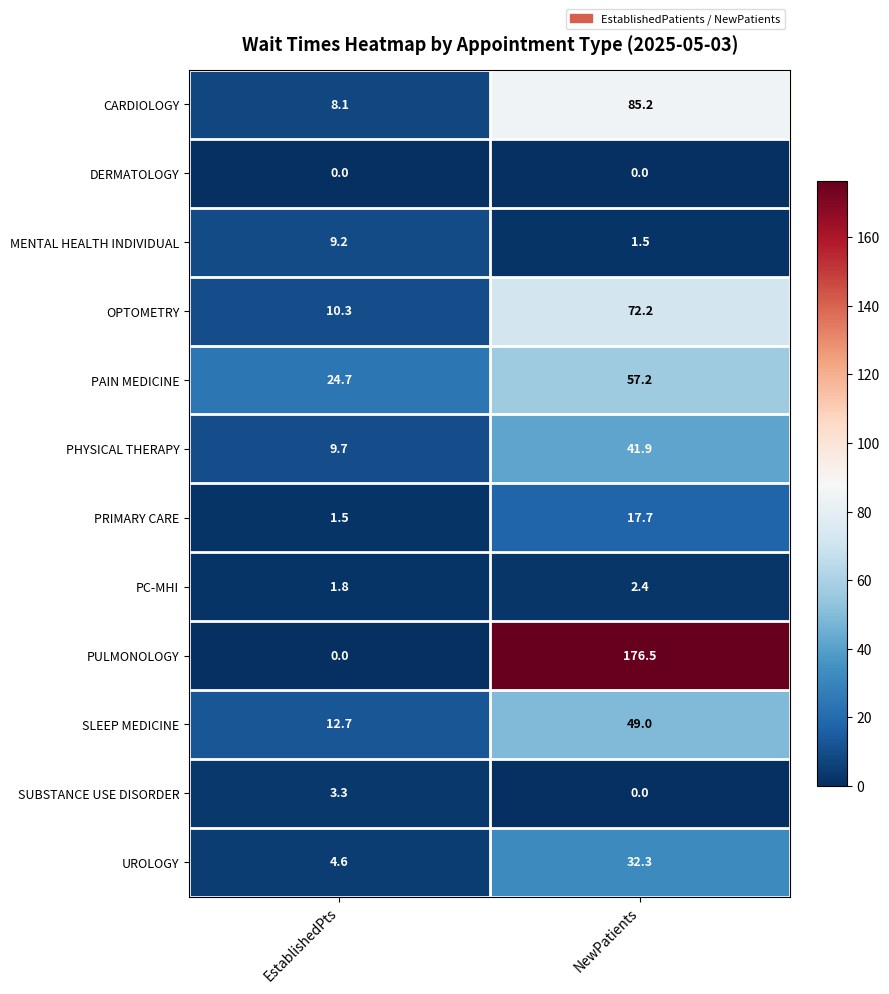

What is the sum of all SUBSTANCE USE DISORDER values?

3.3